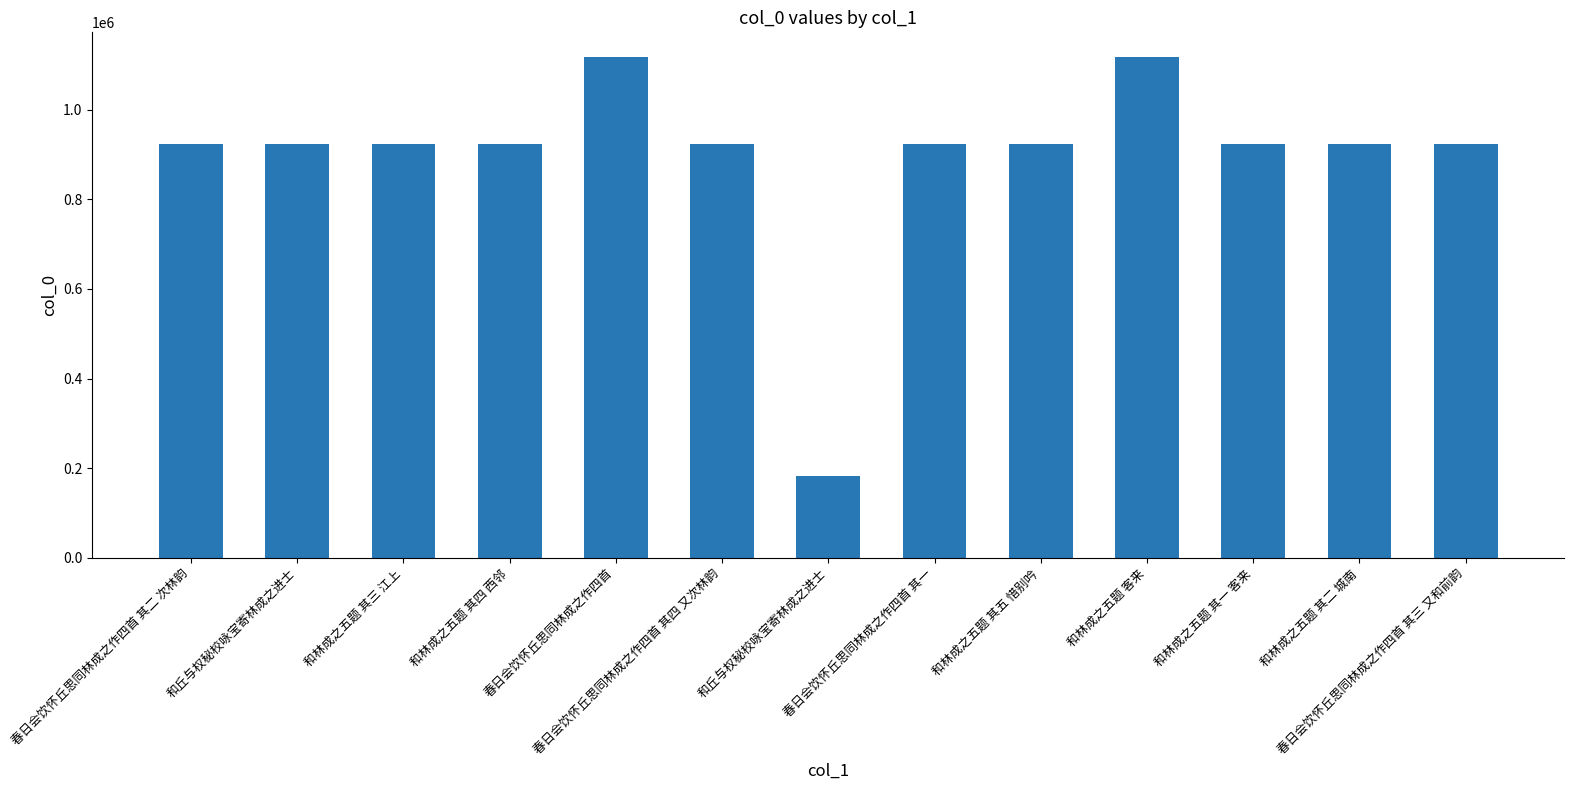

How many bars are there in total?

13